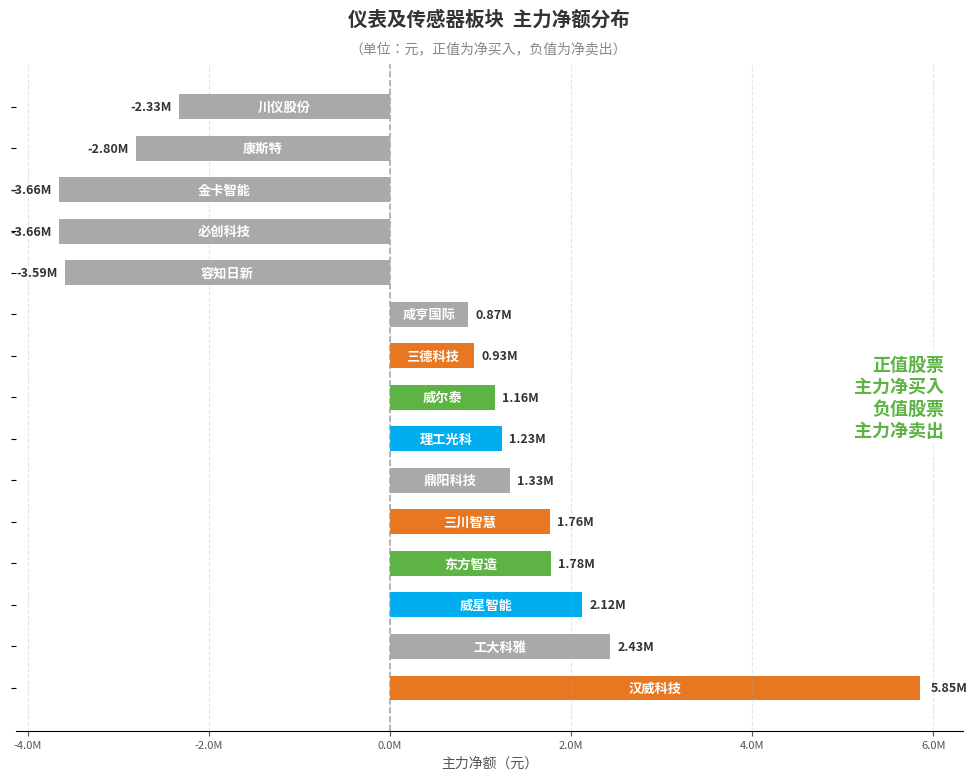

Are the bars horizontal?

Yes